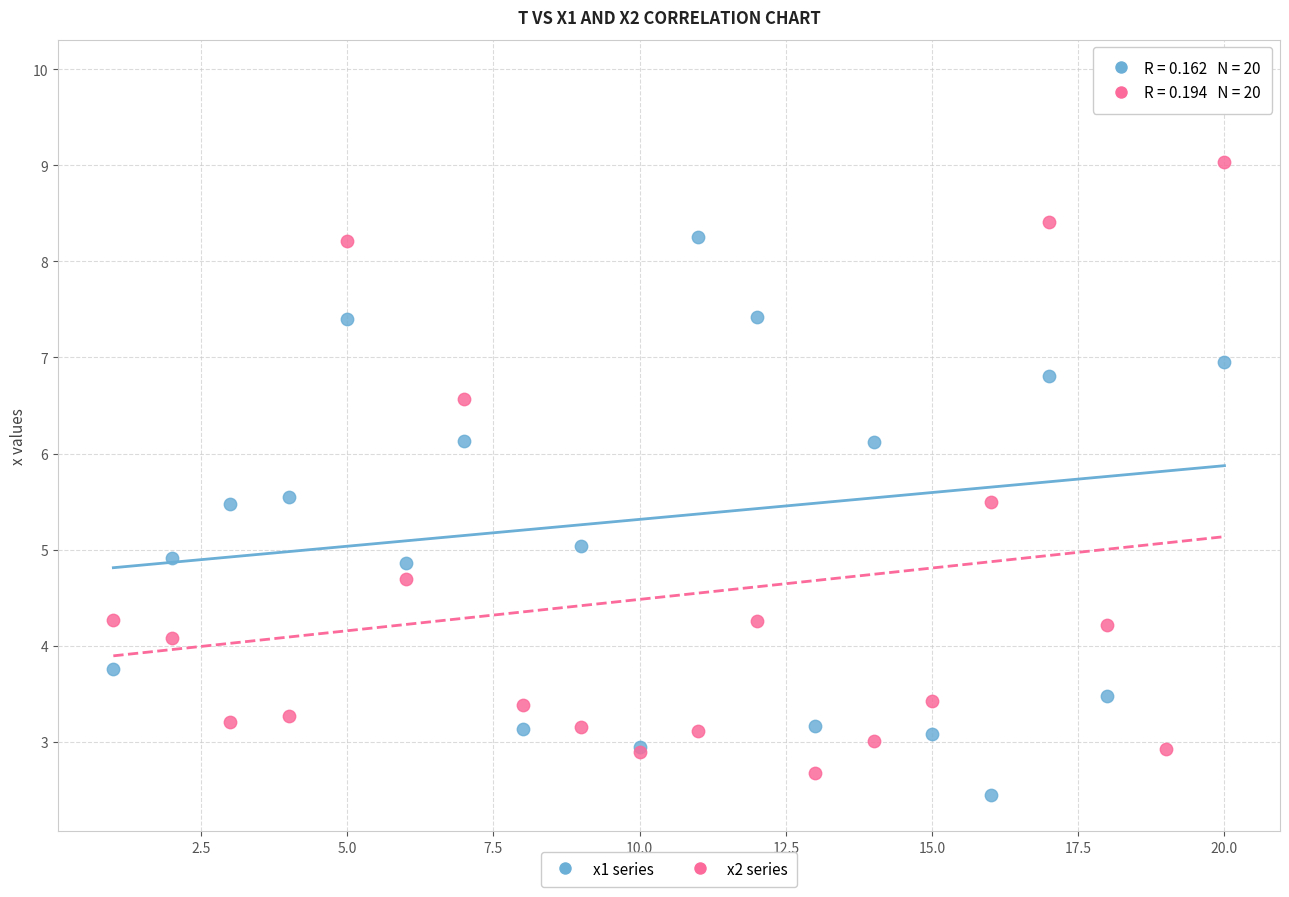

Which series reaches the minimum Y coordinate?

x1 series